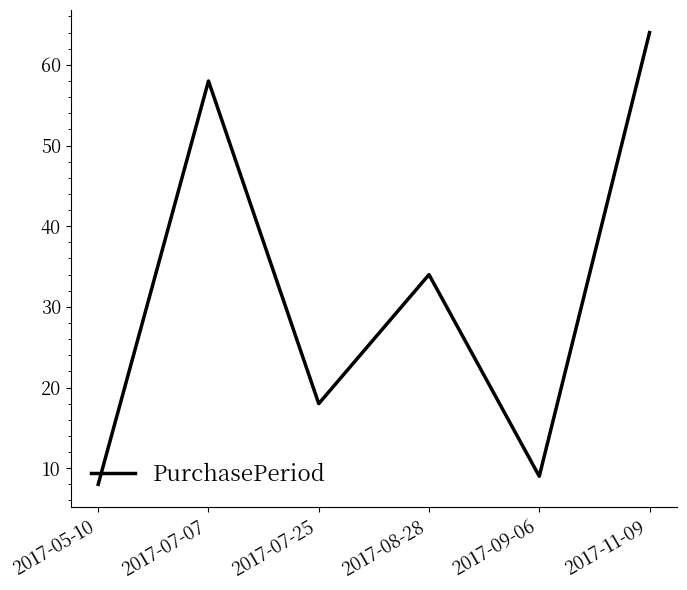

Count the number of categories in the chart.

6